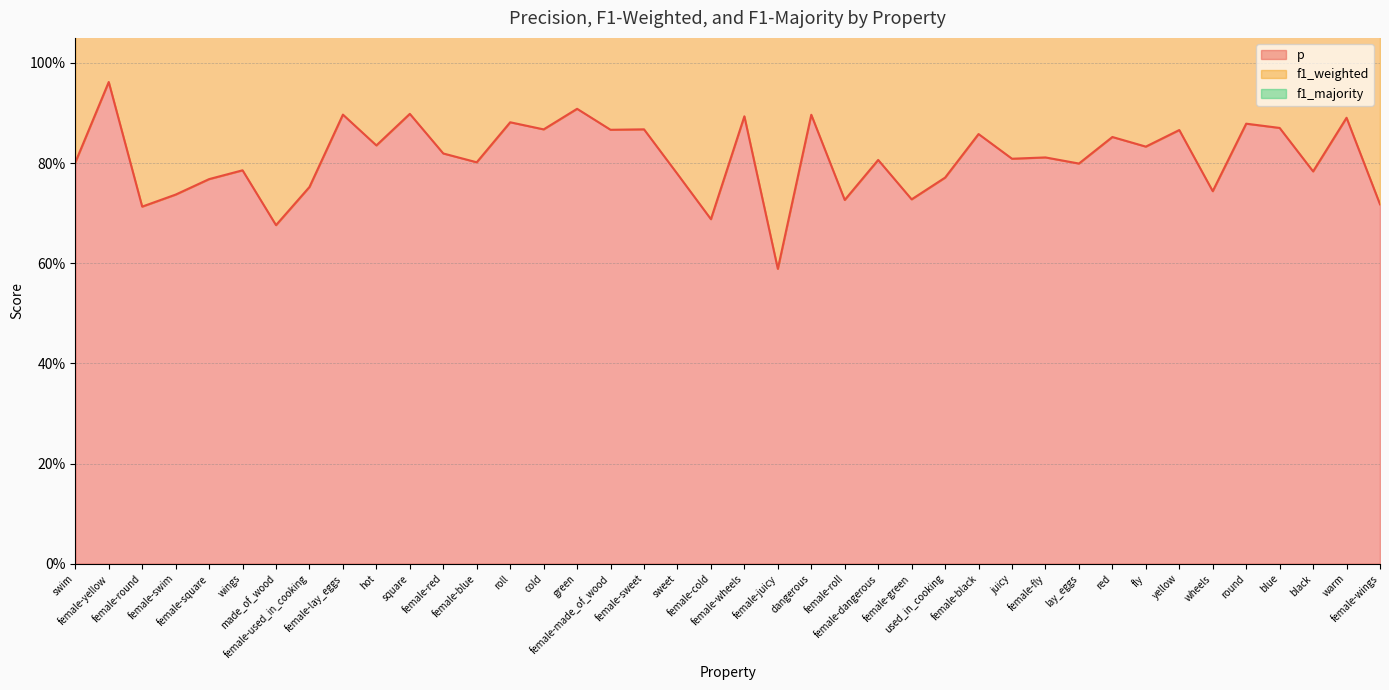

At how many categories does at least one series exceed 1?

40